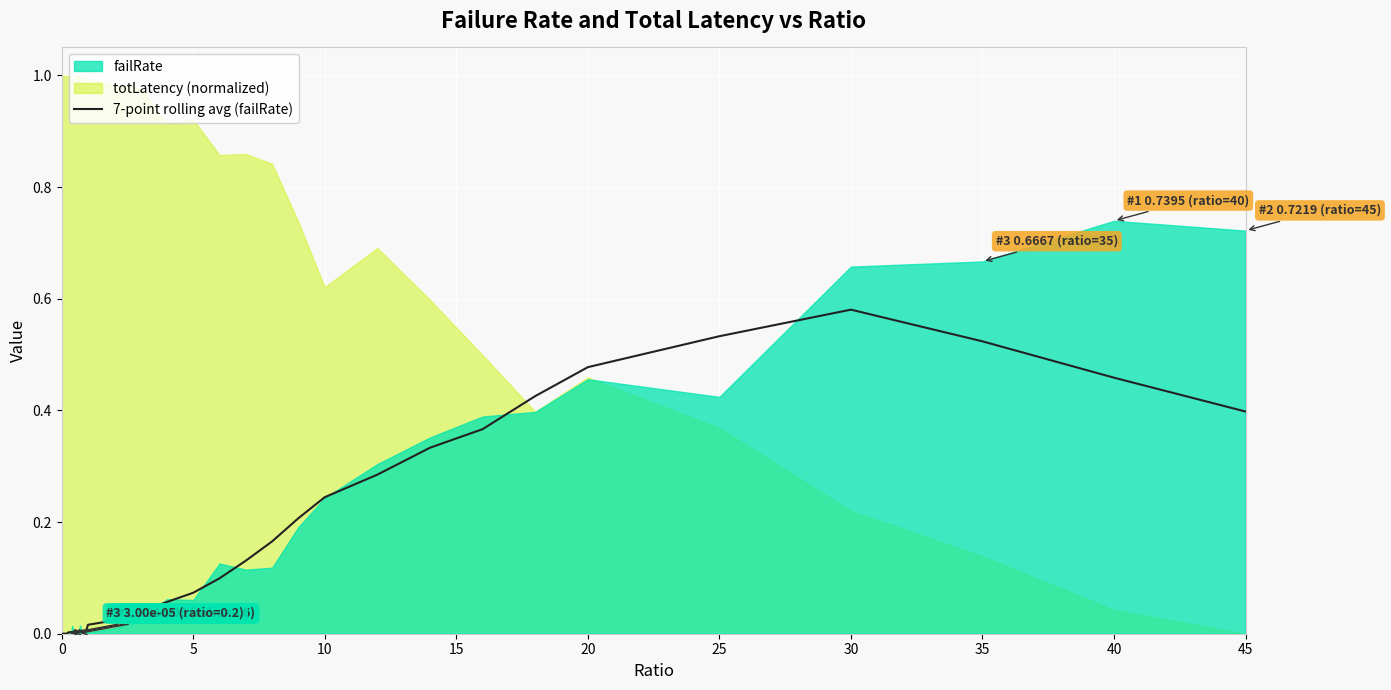

At which label does 7-point rolling avg (failRate) reach its peak?

30